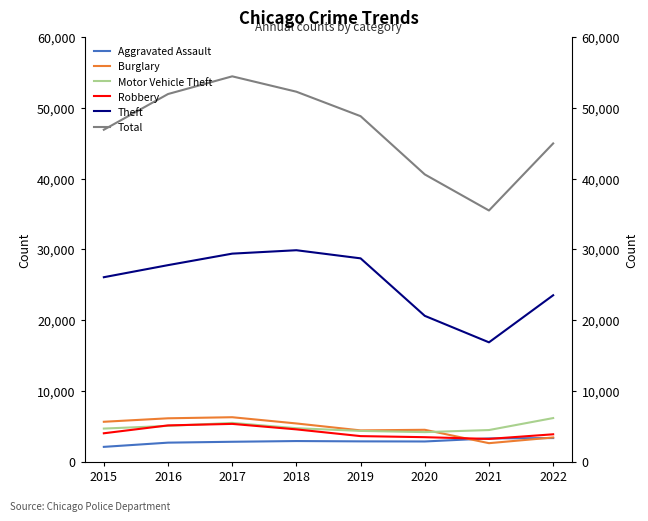

True or false: Total has more than 2 points higher than both neighbors.

False